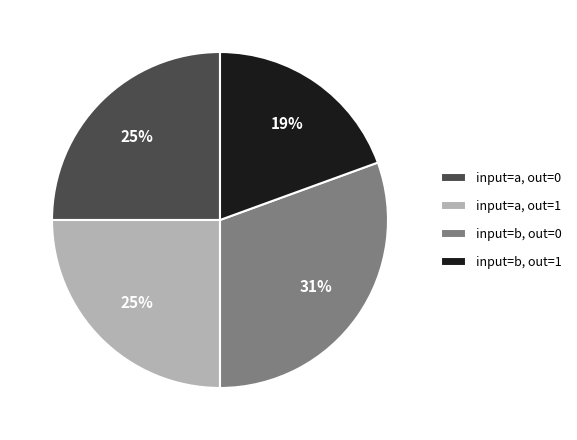

To the nearest percent, what is the difference between the input=b, out=1 and input=a, out=0 slice percentages?

6%